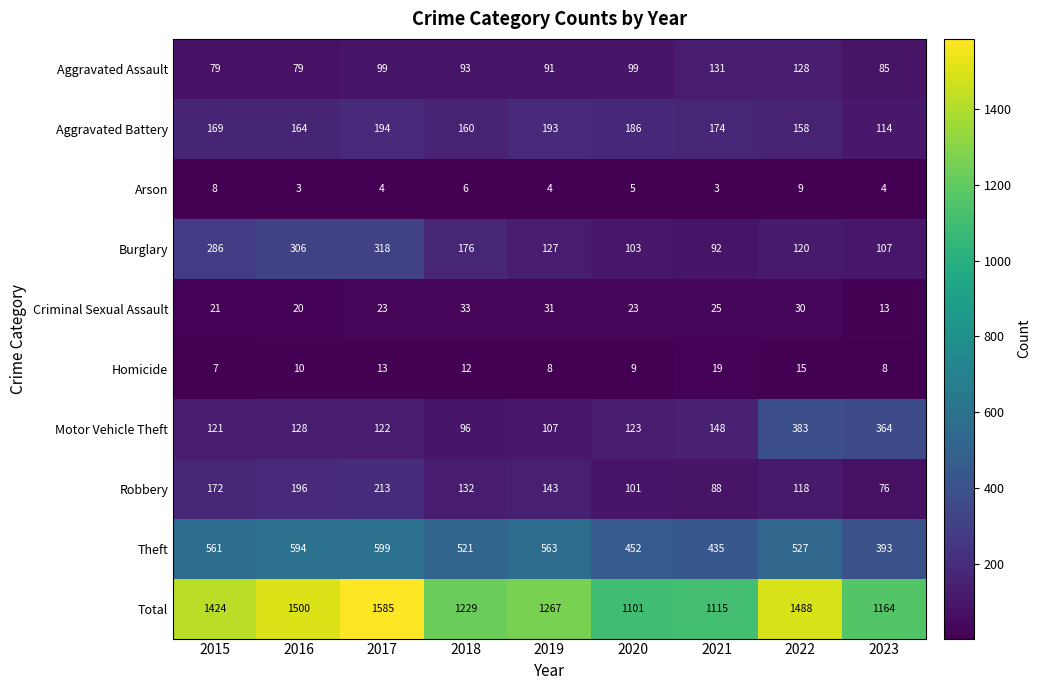

Rank the categories by Aggravated Battery value from lowest to highest.

2023, 2022, 2018, 2016, 2015, 2021, 2020, 2019, 2017